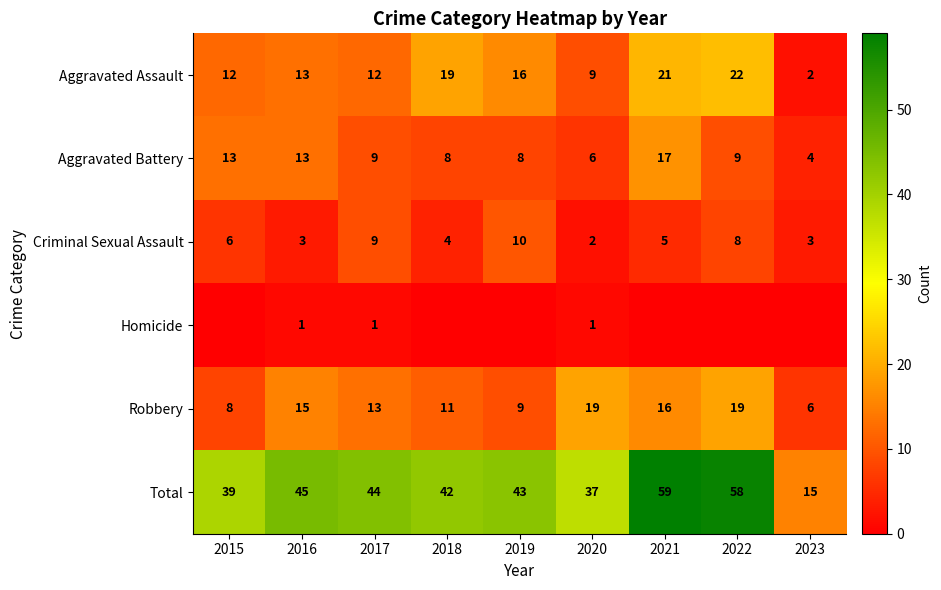

Is the value of Aggravated Battery at 2016 greater than the value of Total at 2022?

No